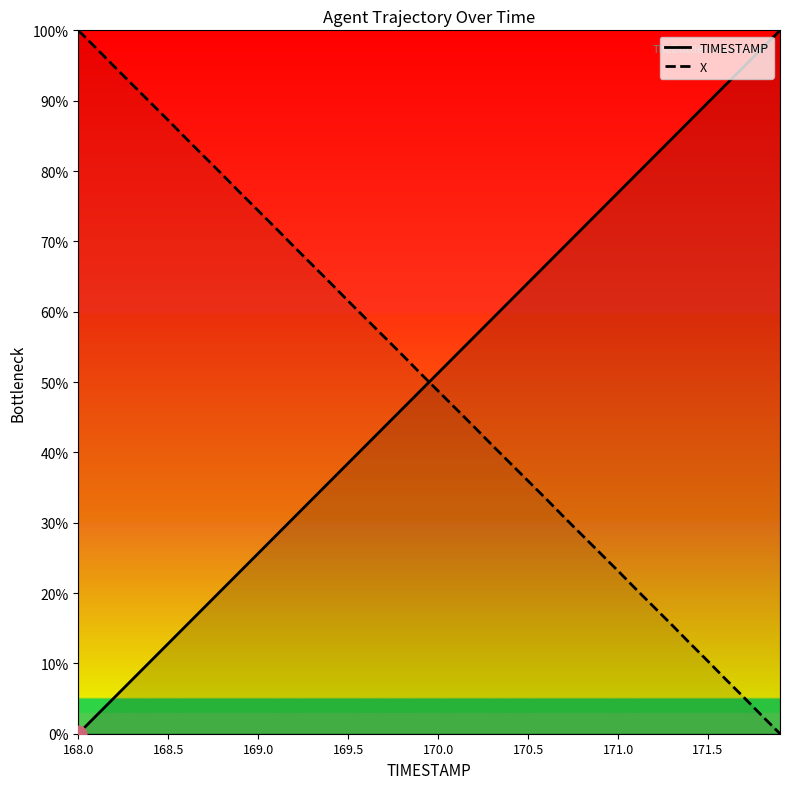

The TIMESTAMP series shows 148.1 at 33. True or false?

False